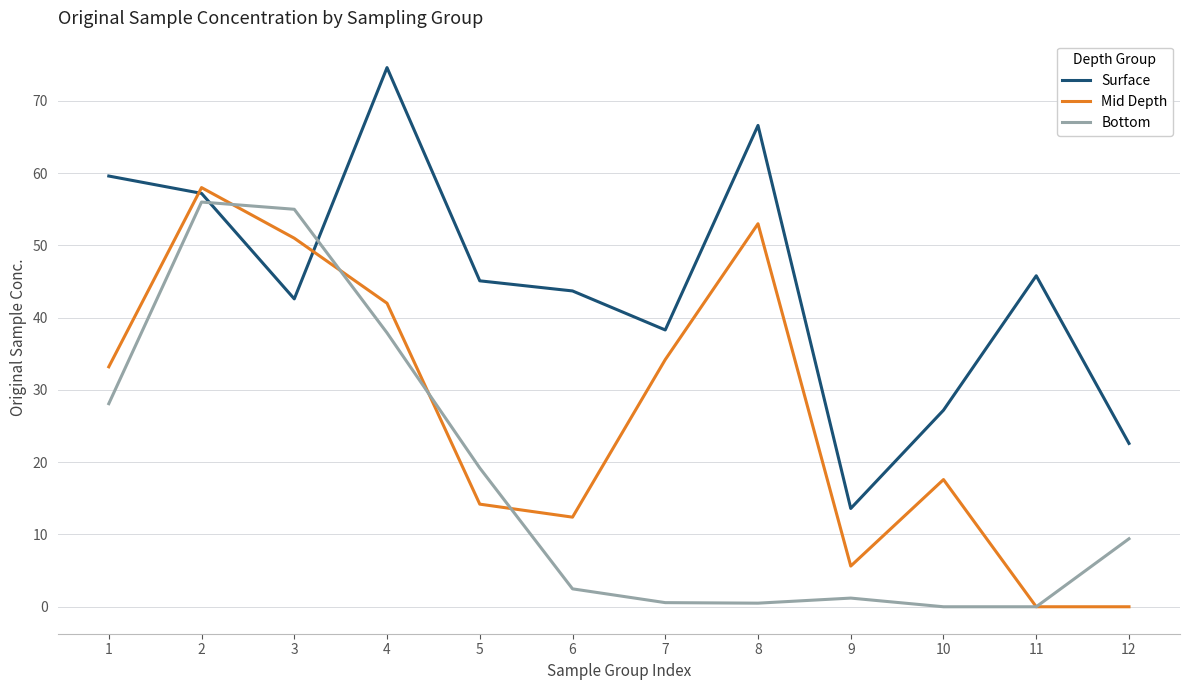

What is the total value across all series at 8?

120.1